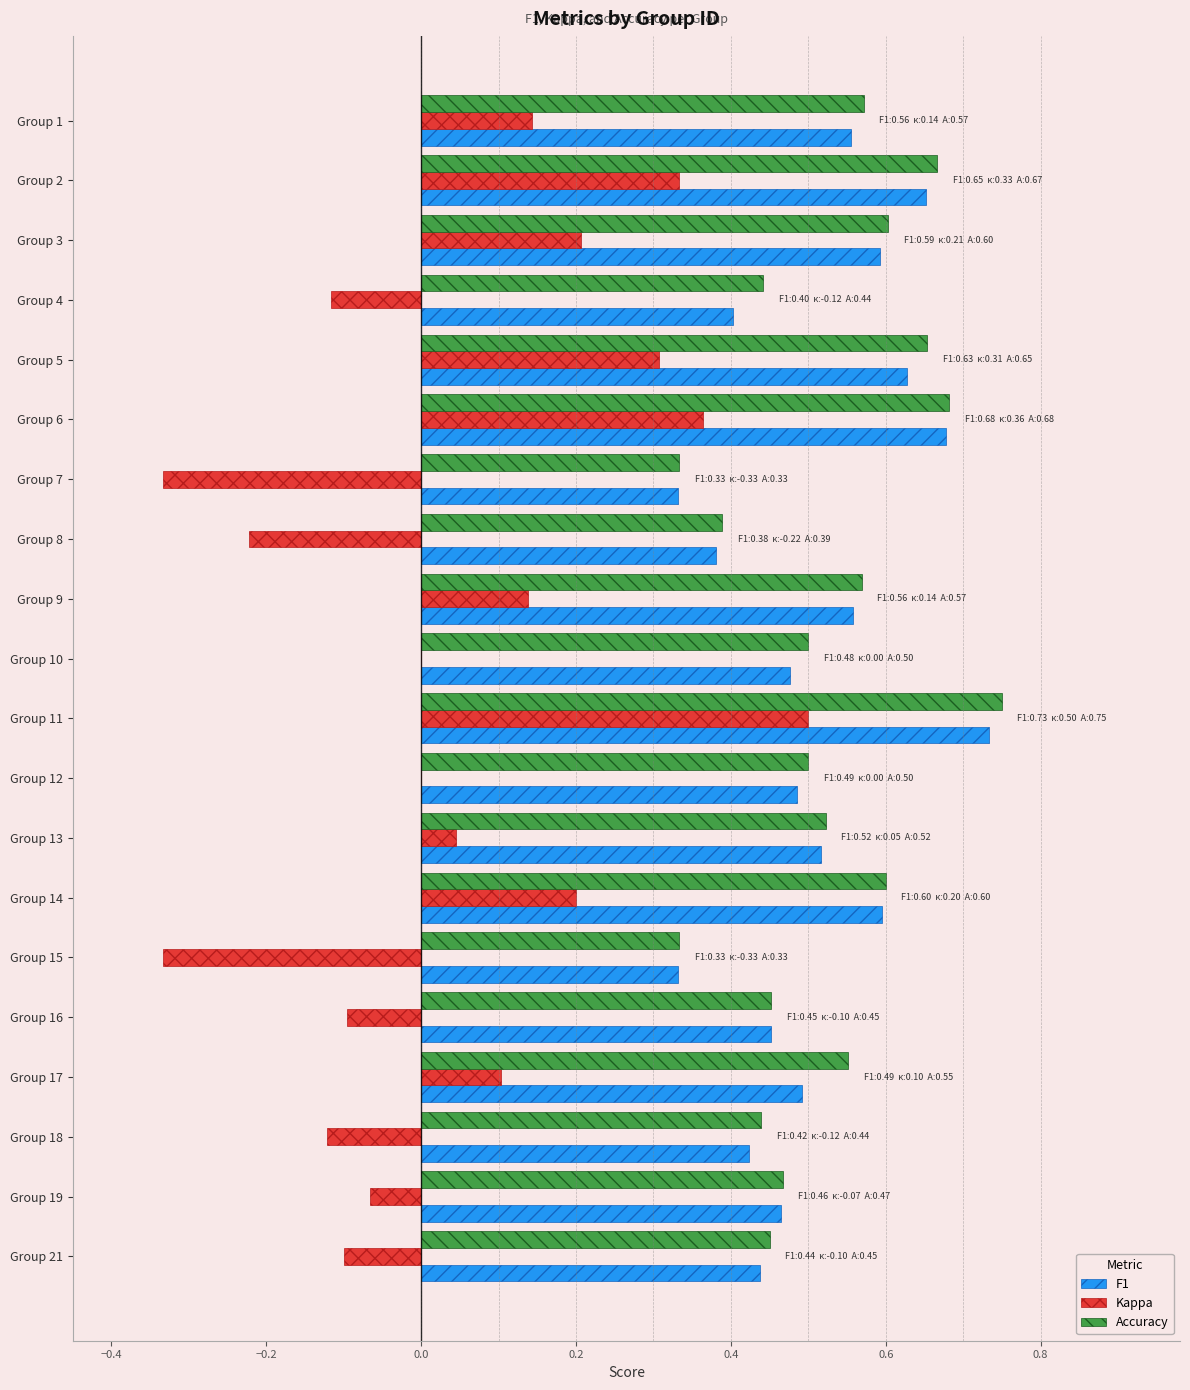

What is the total value across all series at Group 17?

1.1